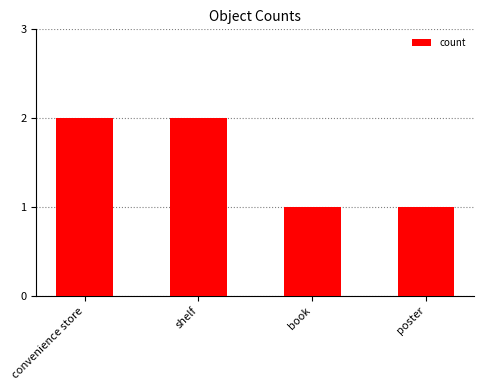

What position from the left is convenience store?

1